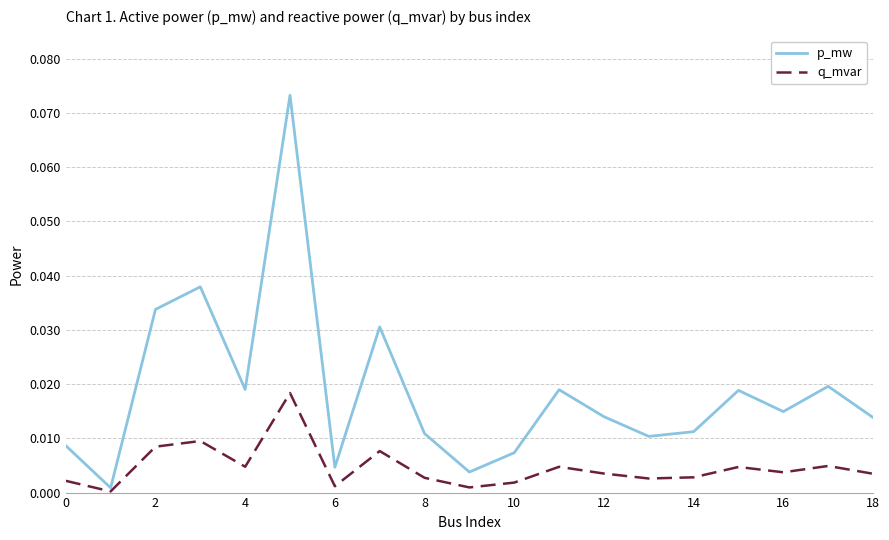

Which series has the largest total across all categories?

p_mw